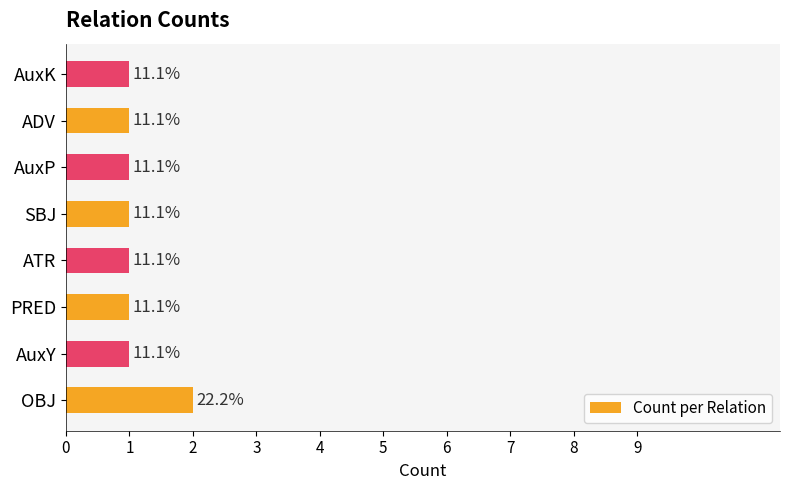

How many bars are there in total?

8